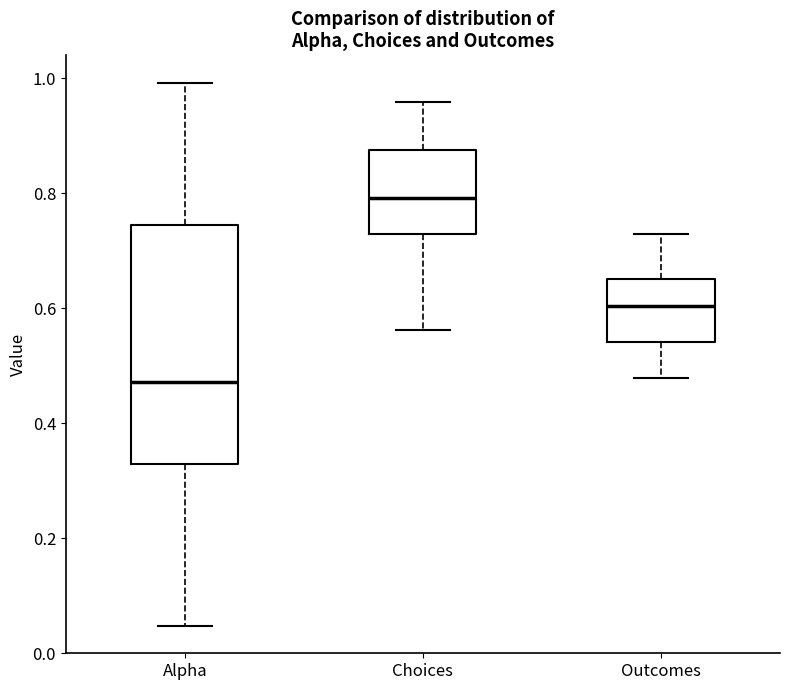

Which box's median line is the highest?

Choices